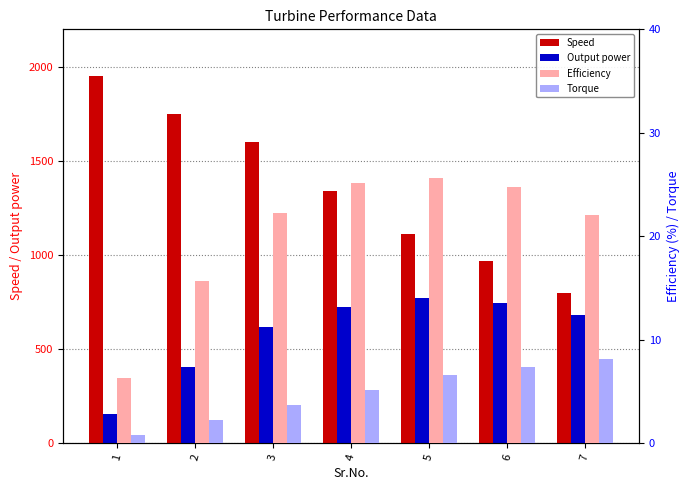

The value of Efficiency at 4 is 43.3. True or false?

False